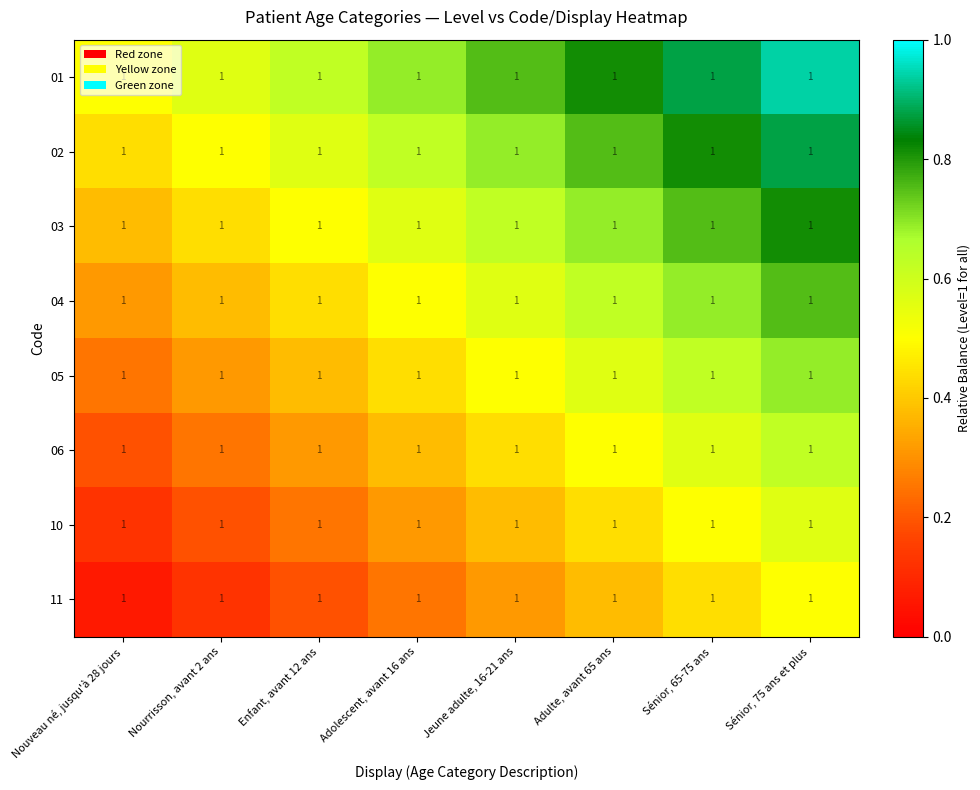

Reading right to left, extract all data points from this chart.

01: Sénior, 75 ans et plus=1.0	Sénior, 65-75 ans=1.0	Adulte, avant 65 ans=1.0	Jeune adulte, 16-21 ans=1.0	Adolescent, avant 16 ans=1.0	Enfant, avant 12 ans=1.0	Nourrisson, avant 2 ans=1.0	Nouveau né, jusqu'à 28 jours=1.0
02: Sénior, 75 ans et plus=1.0	Sénior, 65-75 ans=1.0	Adulte, avant 65 ans=1.0	Jeune adulte, 16-21 ans=1.0	Adolescent, avant 16 ans=1.0	Enfant, avant 12 ans=1.0	Nourrisson, avant 2 ans=1.0	Nouveau né, jusqu'à 28 jours=1.0
03: Sénior, 75 ans et plus=1.0	Sénior, 65-75 ans=1.0	Adulte, avant 65 ans=1.0	Jeune adulte, 16-21 ans=1.0	Adolescent, avant 16 ans=1.0	Enfant, avant 12 ans=1.0	Nourrisson, avant 2 ans=1.0	Nouveau né, jusqu'à 28 jours=1.0
04: Sénior, 75 ans et plus=1.0	Sénior, 65-75 ans=1.0	Adulte, avant 65 ans=1.0	Jeune adulte, 16-21 ans=1.0	Adolescent, avant 16 ans=1.0	Enfant, avant 12 ans=1.0	Nourrisson, avant 2 ans=1.0	Nouveau né, jusqu'à 28 jours=1.0
05: Sénior, 75 ans et plus=1.0	Sénior, 65-75 ans=1.0	Adulte, avant 65 ans=1.0	Jeune adulte, 16-21 ans=1.0	Adolescent, avant 16 ans=1.0	Enfant, avant 12 ans=1.0	Nourrisson, avant 2 ans=1.0	Nouveau né, jusqu'à 28 jours=1.0
06: Sénior, 75 ans et plus=1.0	Sénior, 65-75 ans=1.0	Adulte, avant 65 ans=1.0	Jeune adulte, 16-21 ans=1.0	Adolescent, avant 16 ans=1.0	Enfant, avant 12 ans=1.0	Nourrisson, avant 2 ans=1.0	Nouveau né, jusqu'à 28 jours=1.0
10: Sénior, 75 ans et plus=1.0	Sénior, 65-75 ans=1.0	Adulte, avant 65 ans=1.0	Jeune adulte, 16-21 ans=1.0	Adolescent, avant 16 ans=1.0	Enfant, avant 12 ans=1.0	Nourrisson, avant 2 ans=1.0	Nouveau né, jusqu'à 28 jours=1.0
11: Sénior, 75 ans et plus=1.0	Sénior, 65-75 ans=1.0	Adulte, avant 65 ans=1.0	Jeune adulte, 16-21 ans=1.0	Adolescent, avant 16 ans=1.0	Enfant, avant 12 ans=1.0	Nourrisson, avant 2 ans=1.0	Nouveau né, jusqu'à 28 jours=1.0